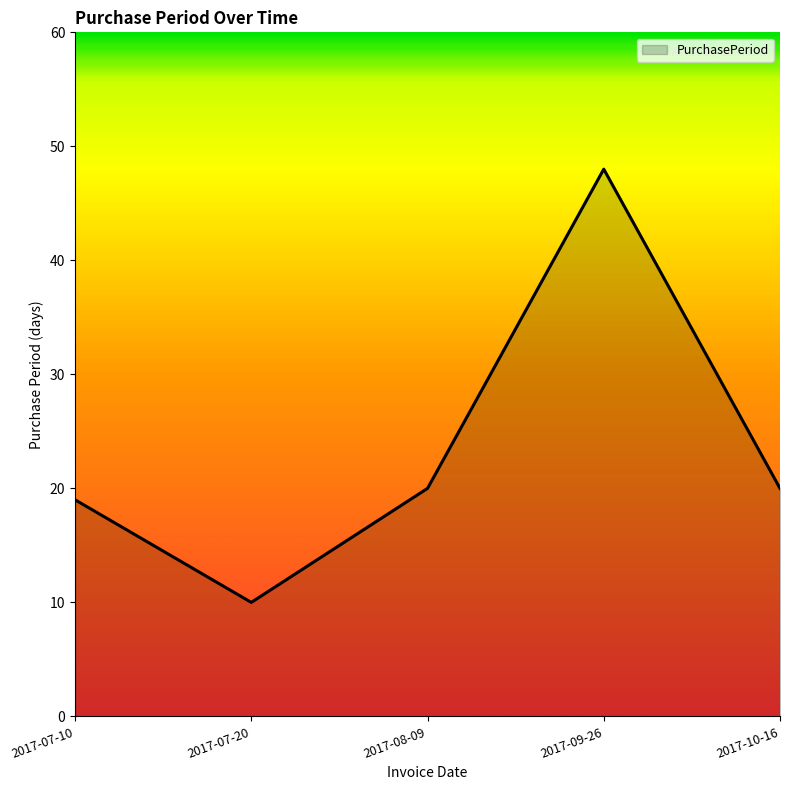

Is it true that the value at 2017-09-26 is 48?

True